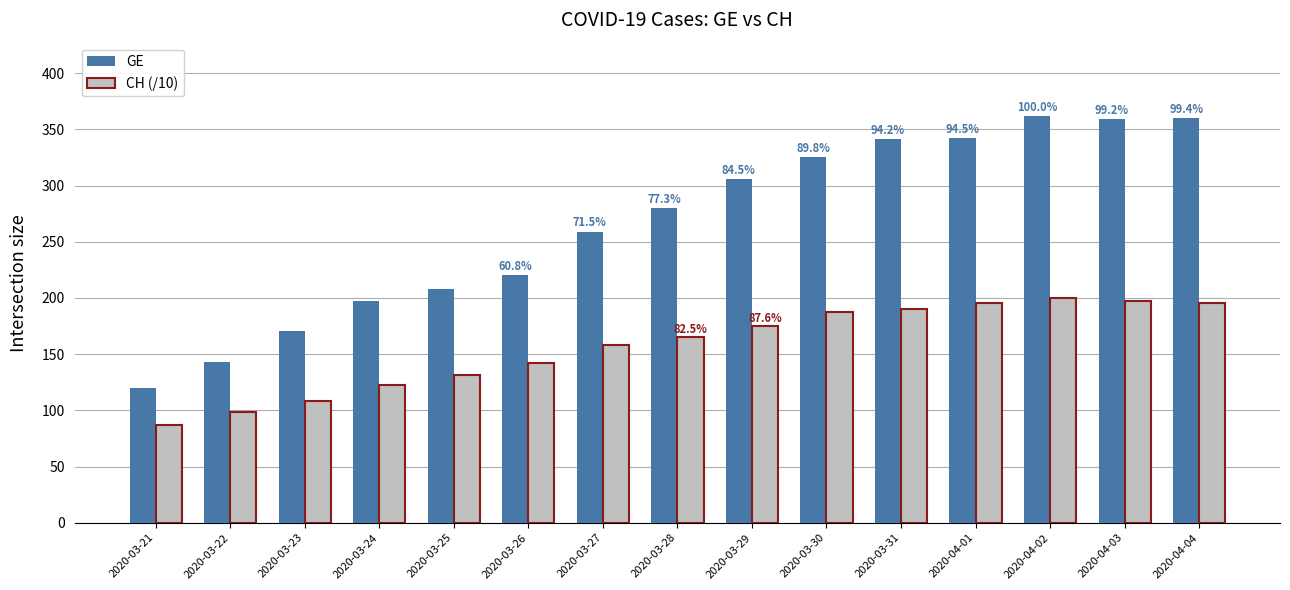

The value of GE at 2020-03-27 is 176.8. True or false?

False